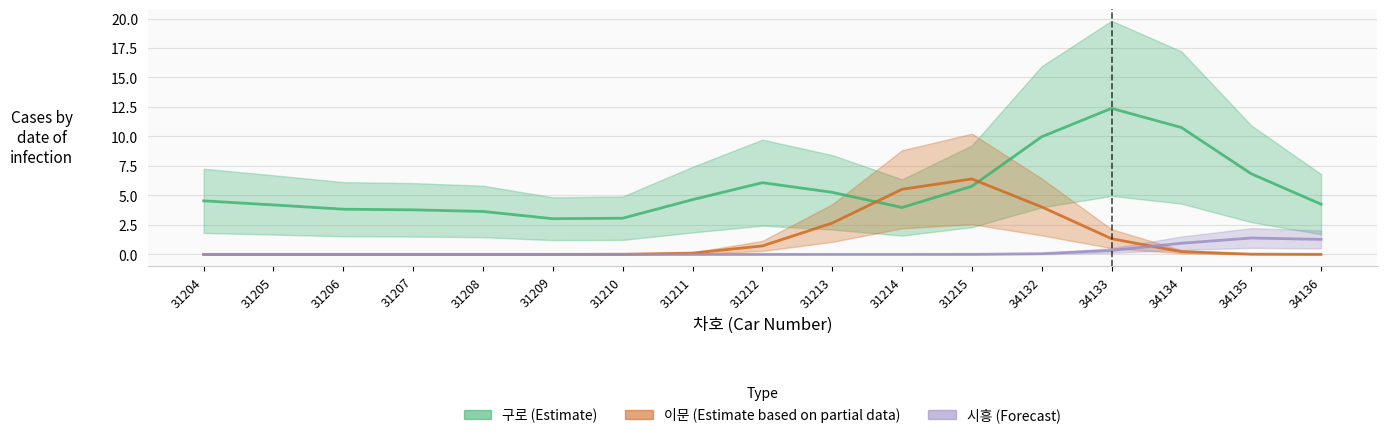

Where is the first local maximum for 시흥 (Forecast)?

34135